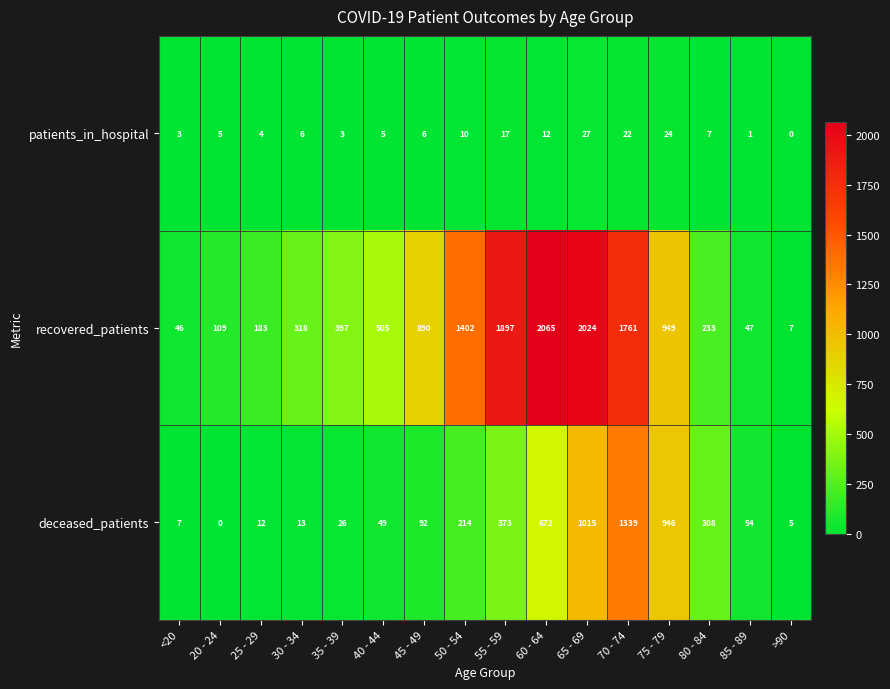

Where is recovered_patients nearest to the value 1036?

75 - 79